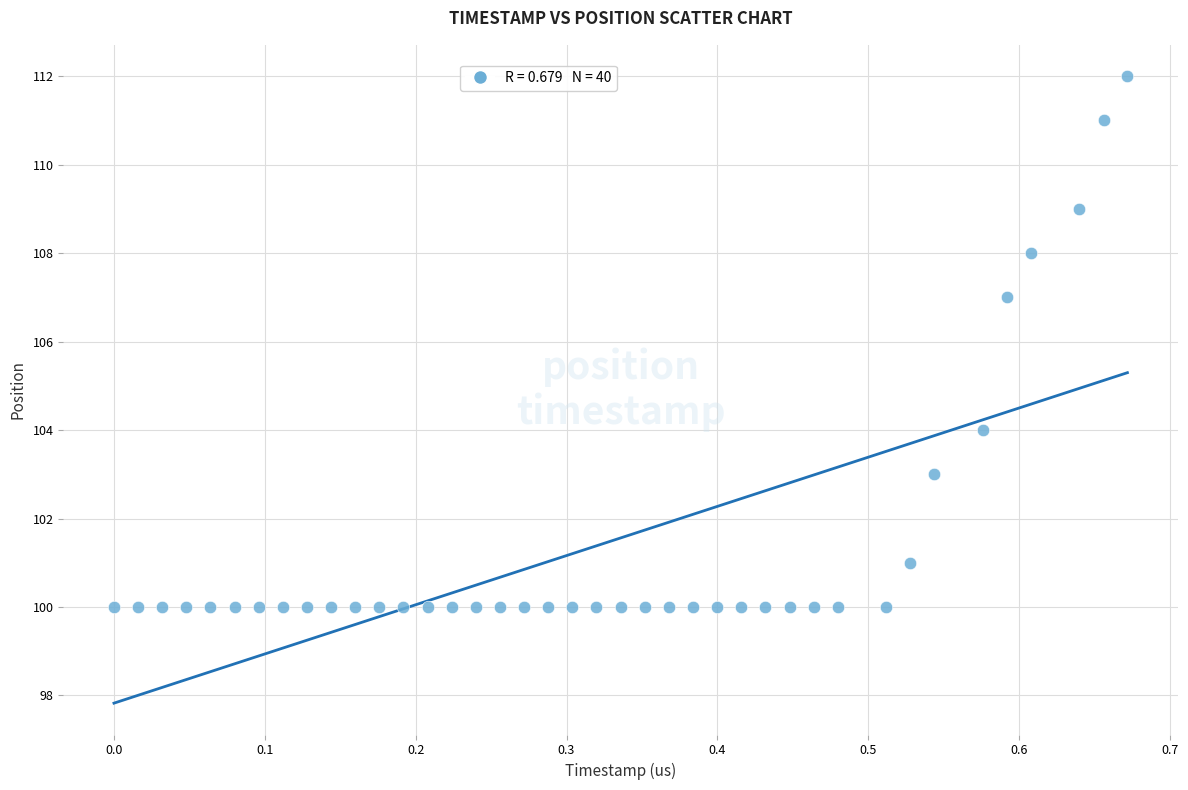

What is the range of Y values (max minus min)?

12